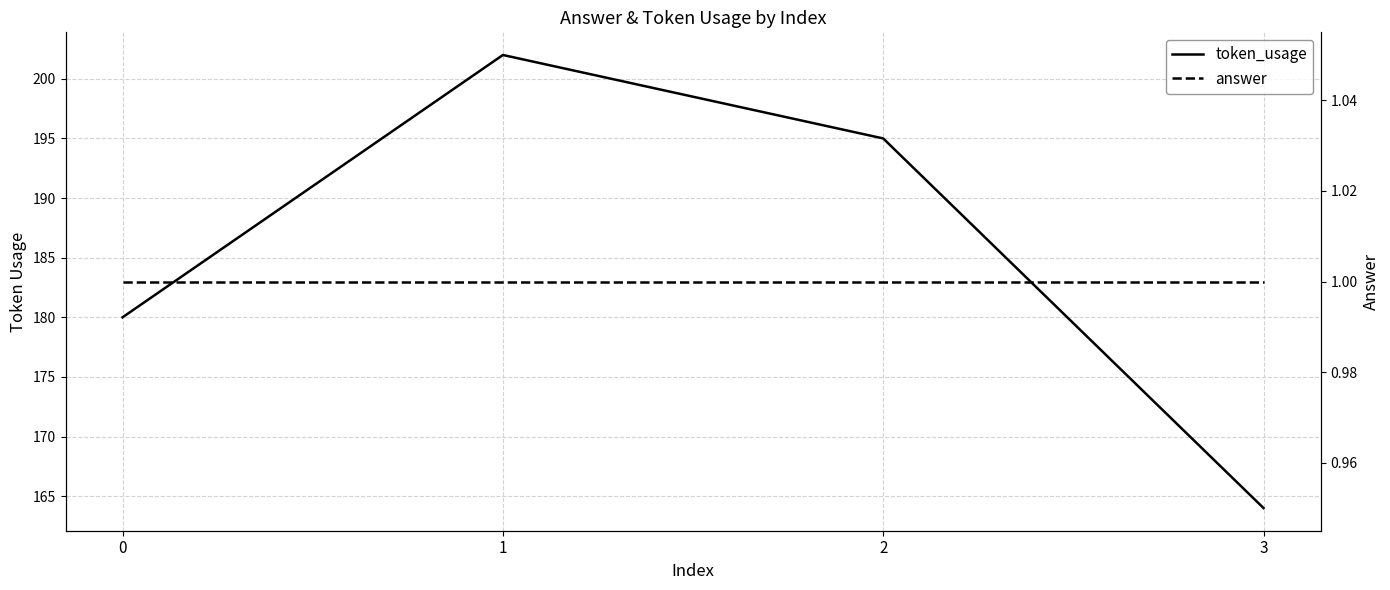

The value of answer at 1 is 1. True or false?

True